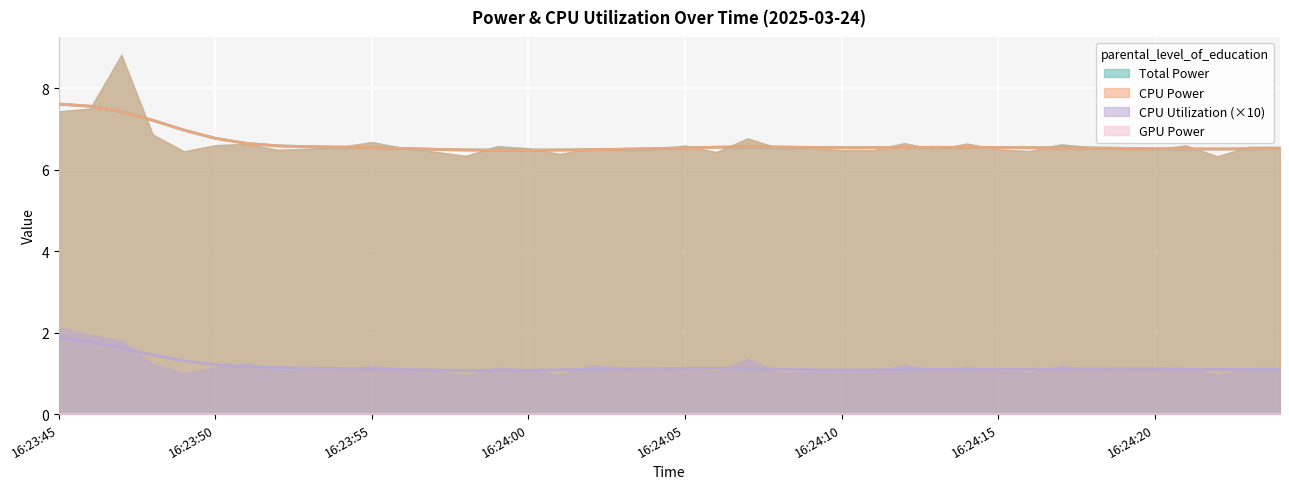

What are all the series names shown in the legend?

Total Power, CPU Power, CPU Utilization, GPU Power